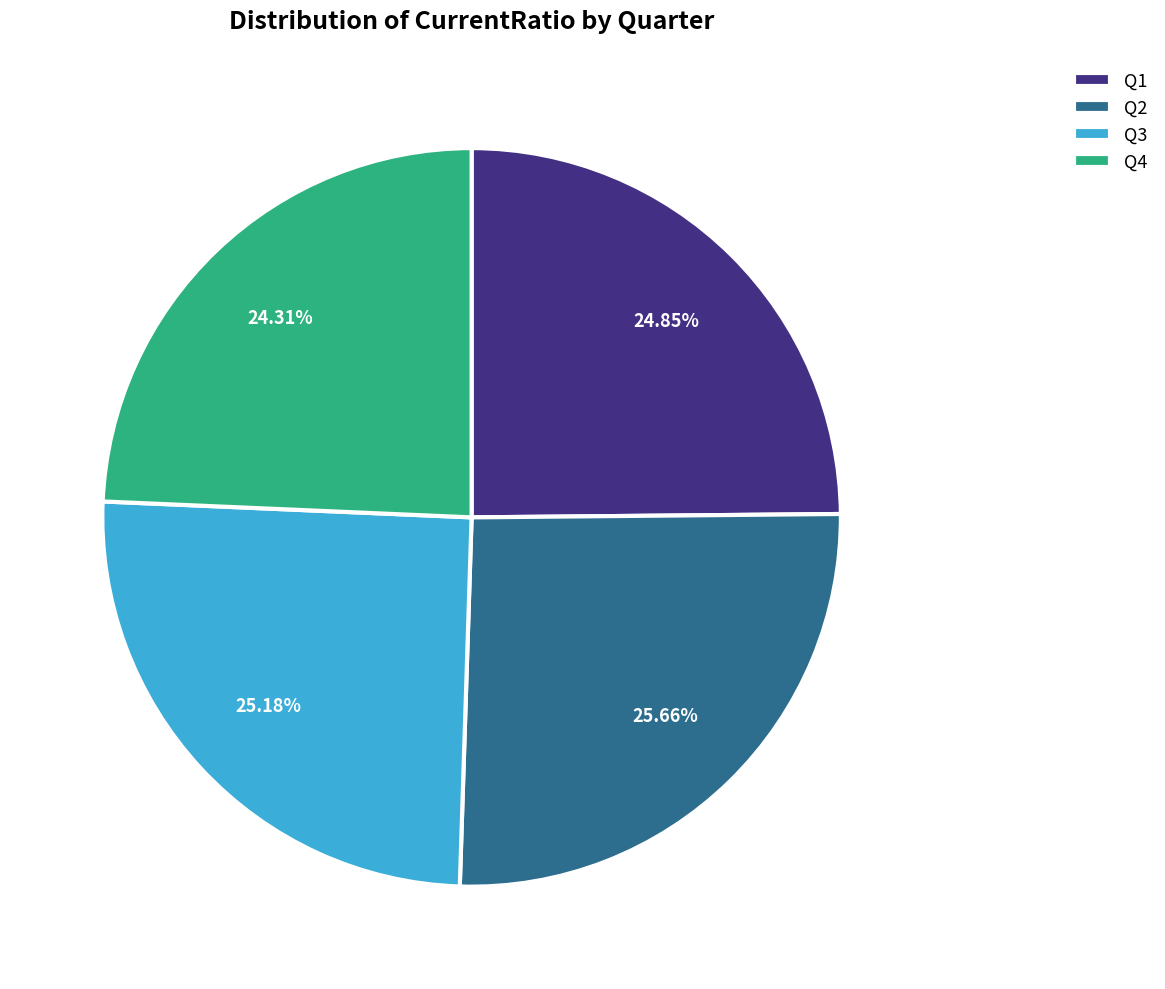

Is Q3 the majority of the pie?

No